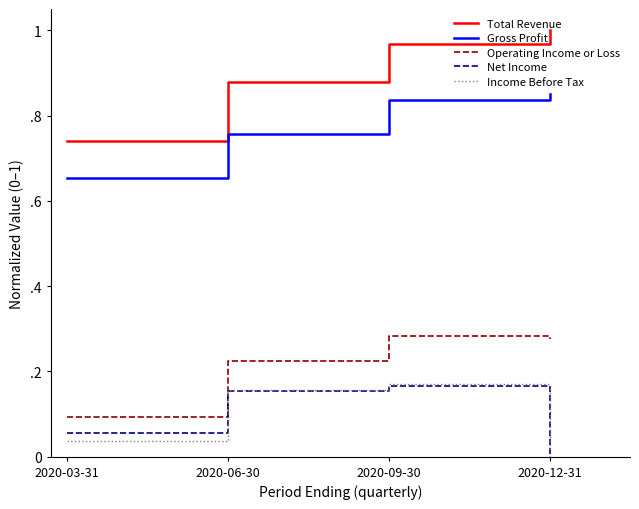

What are all the series names shown in the legend?

Total Revenue, Gross Profit, Operating Income or Loss, Net Income, Income Before Tax